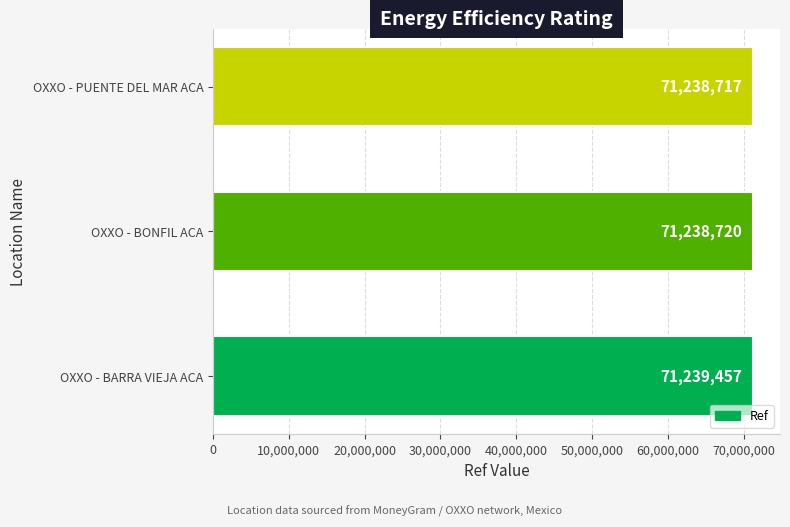

What is the difference between the maximum and minimum values?

740